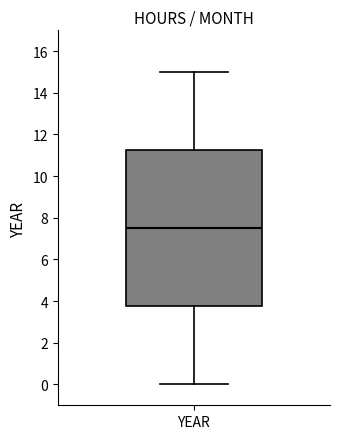

Read this box plot against the y-axis: the position of the median line, the range covered by the box, and the ends of both whiskers. The values are not printed on the chart, so give them approximately, as read against the axis.

median 7.6, box 3.8 to 11.2, whiskers 0.0 to 15.0